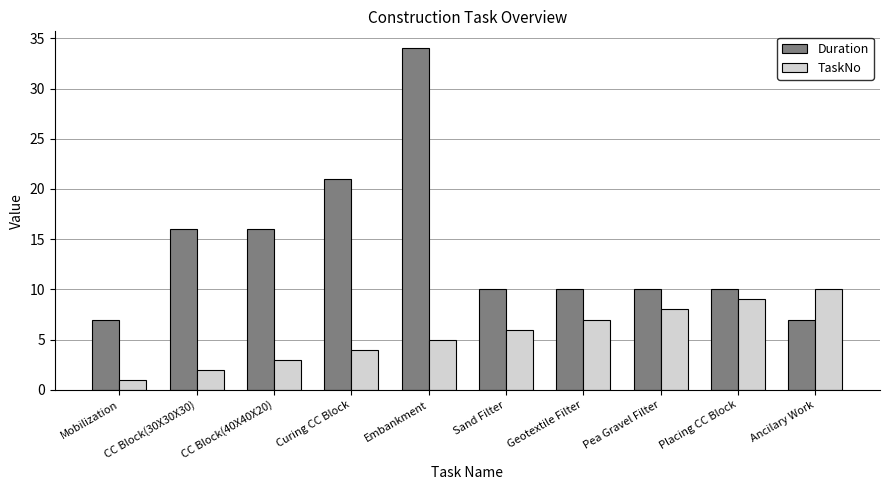

What is the difference between the second highest and second lowest values in the Duration series?

14